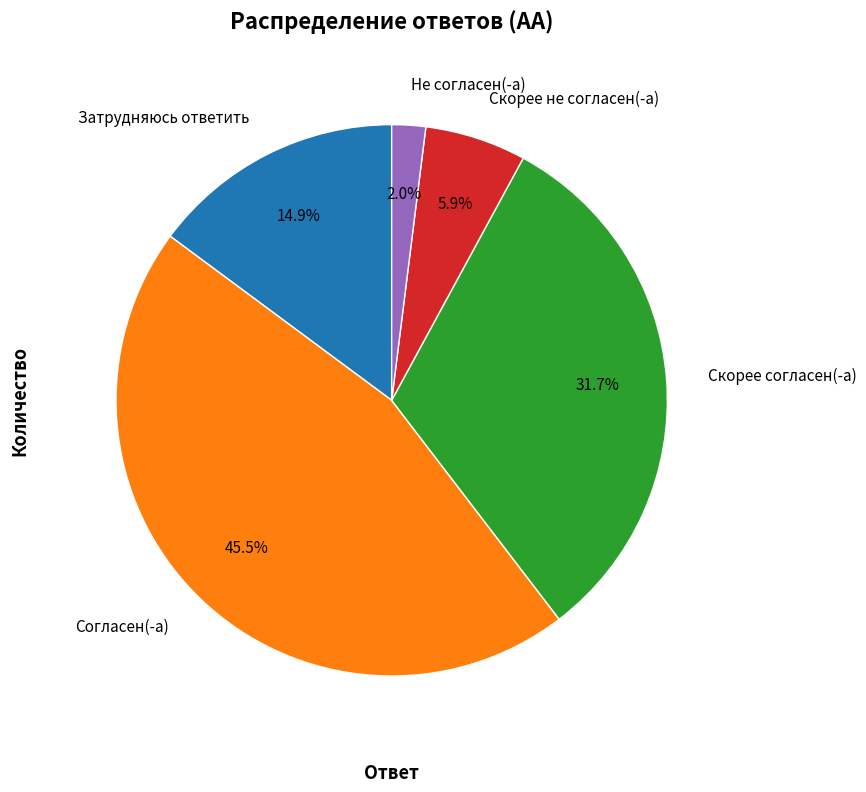

Which category has the biggest portion of the pie?

Согласен(-а)